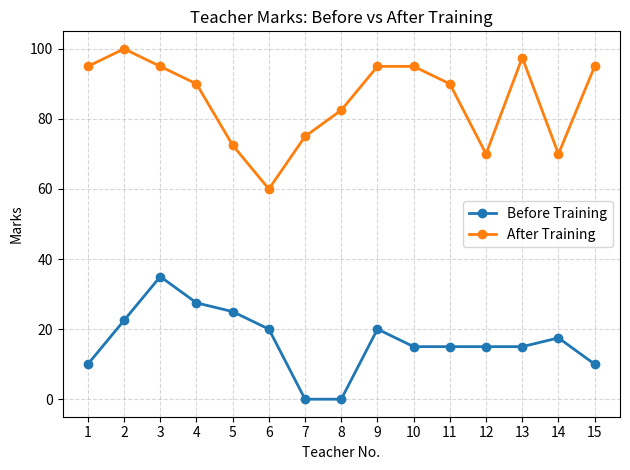

What is the average value of the Before Training series?

16.5